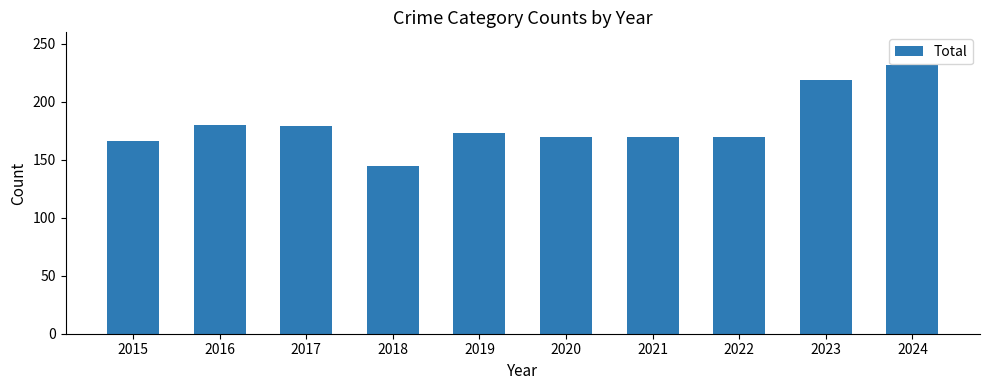

What is the approximate value at 2015, to the nearest 5?

165